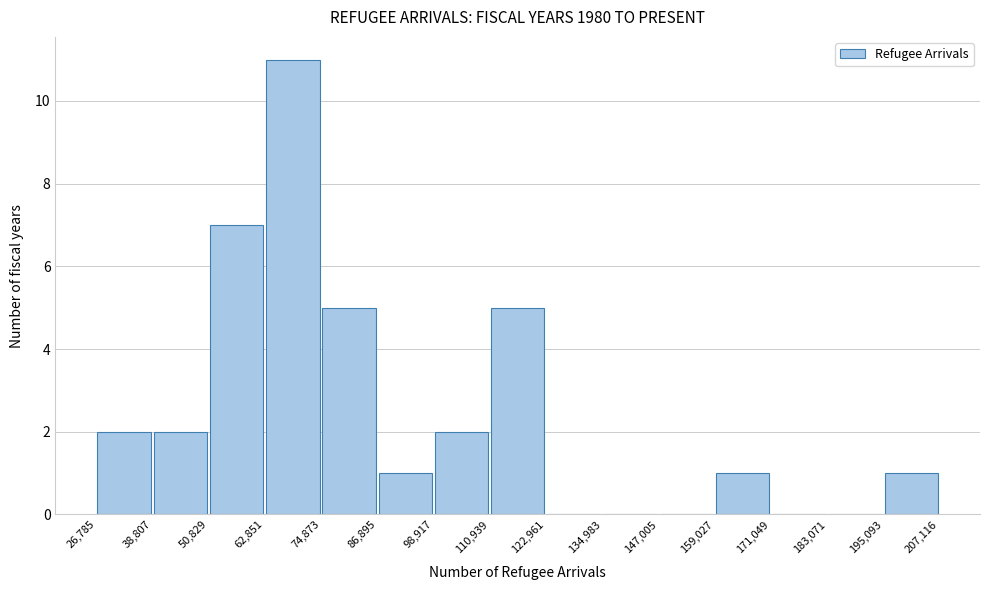

Reading left to right, transcribe this chart: for each bar, give the range it covers on the x-axis and its height. The values are not printed on the chart, so give them approximately, as read against the axis.

26,785 to 38,807: 2
38,807 to 50,829: 2
50,829 to 62,851: 7
62,851 to 74,873: 11
74,873 to 86,895: 5
86,895 to 98,917: 1
98,917 to 110,939: 2
110,939 to 122,961: 5
122,961 to 134,983: 0
134,983 to 147,005: 0
147,005 to 159,027: 0
159,027 to 171,049: 1
171,049 to 183,071: 0
183,071 to 195,093: 0
195,093 to 207,116: 1